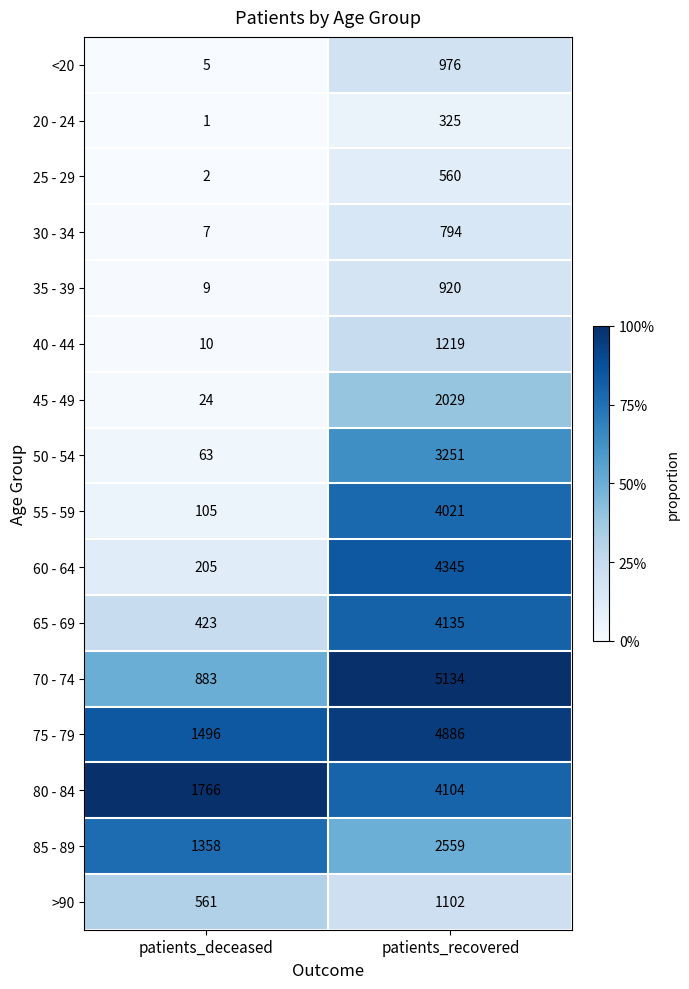

Between patients_deceased and patients_recovered, which series saw the biggest shift?

70 - 74